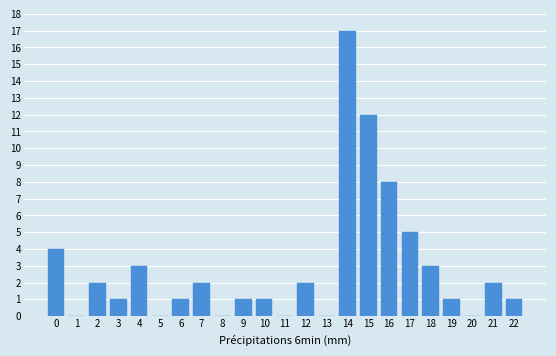

Reading left to right, list all the values displayed in this chart.

0=4	1=0	2=2	3=1	4=3	5=0	6=1	7=2	8=0	9=1	10=1	11=0	12=2	13=0	14=17	15=12	16=8	17=5	18=3	19=1	20=0	21=2	22=1